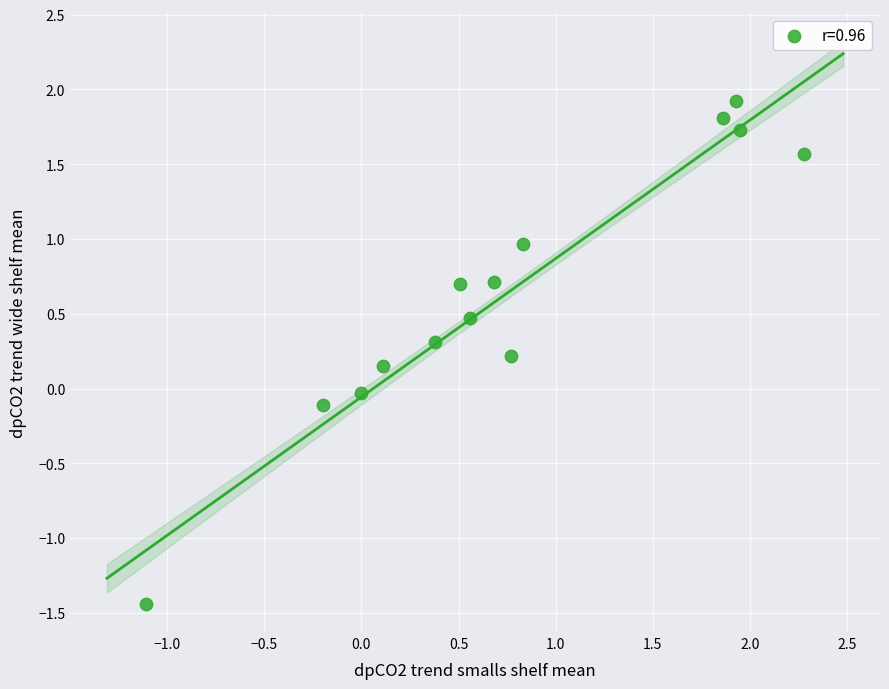

What is the range of X values (max minus min)?

3.4